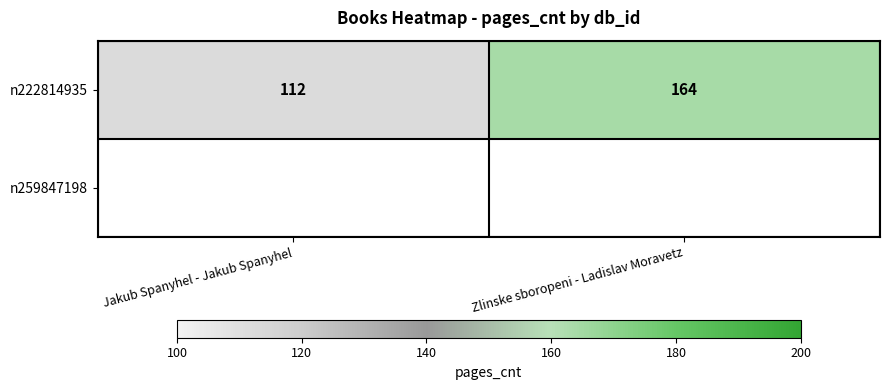

What is the maximum value shown in the chart?

164